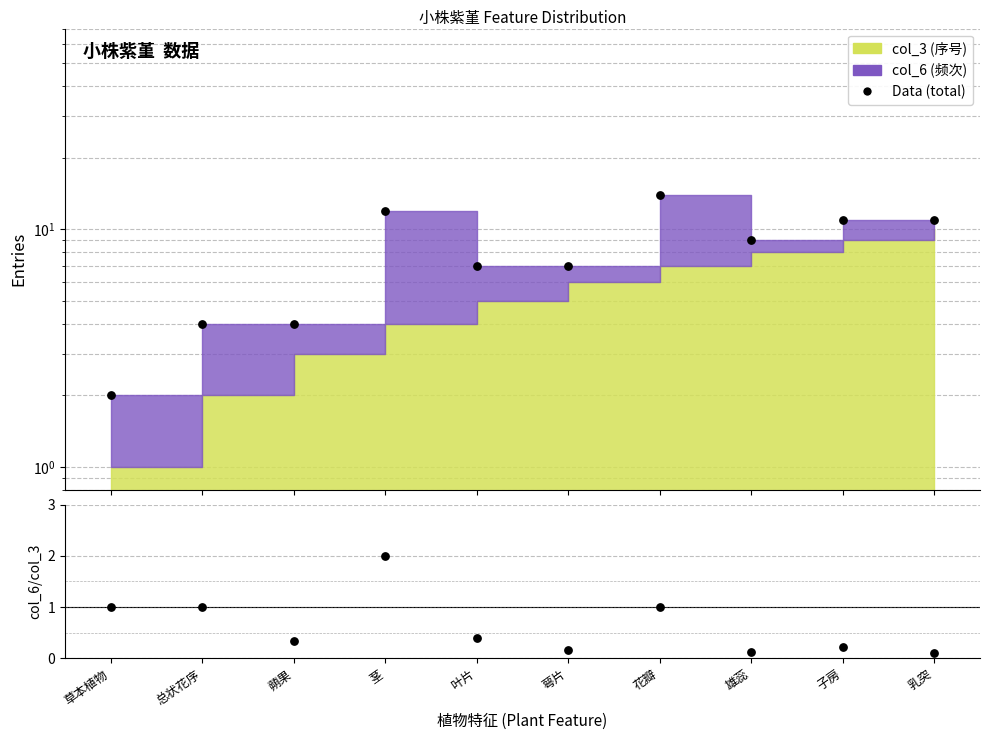

Is the value of col_6 / col_3 at 花瓣 greater than the value of Data at 子房?

No